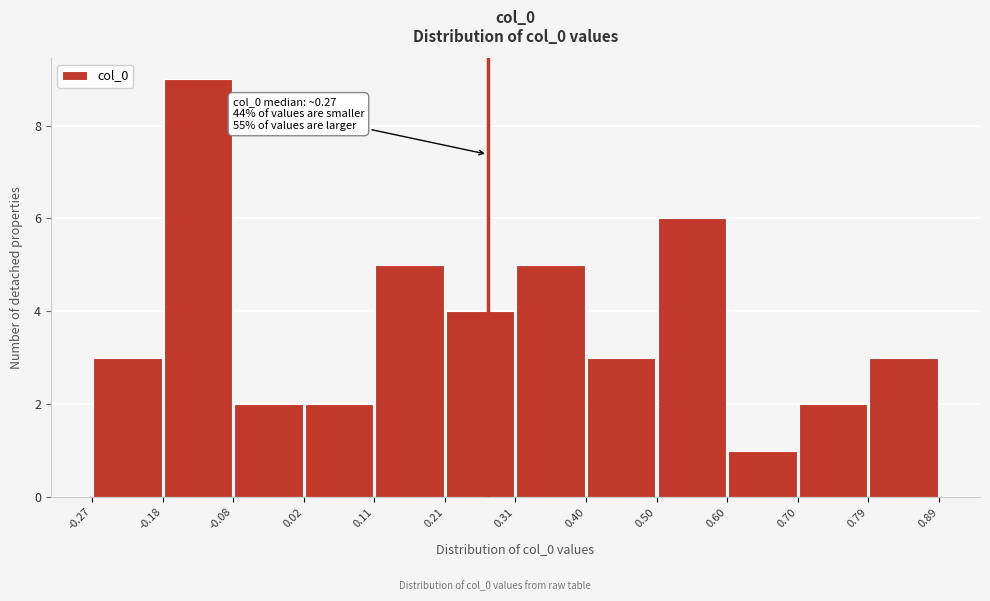

Which range on the x-axis has the tallest bar?

-0.18 to -0.08